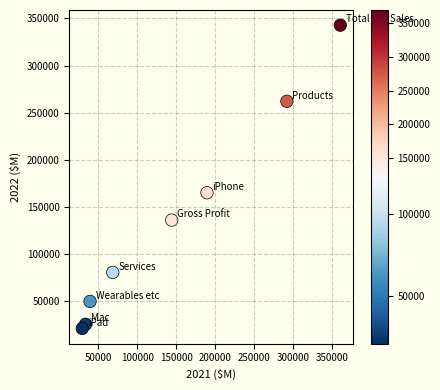

What Y value in the scatter plot is closest to 182050?

165152.3